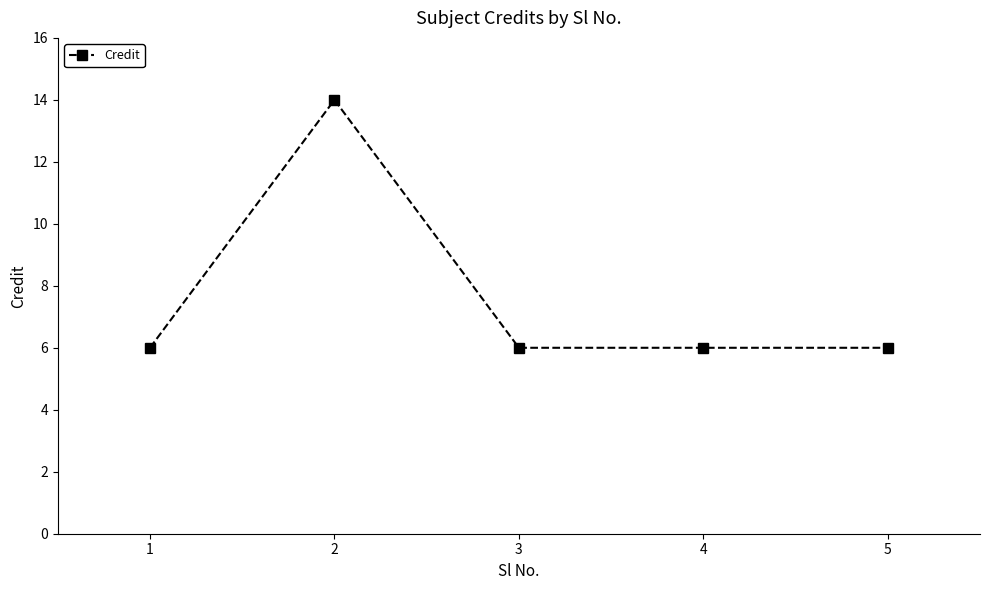

True or false: there are more than 0 points higher than both neighbors.

True